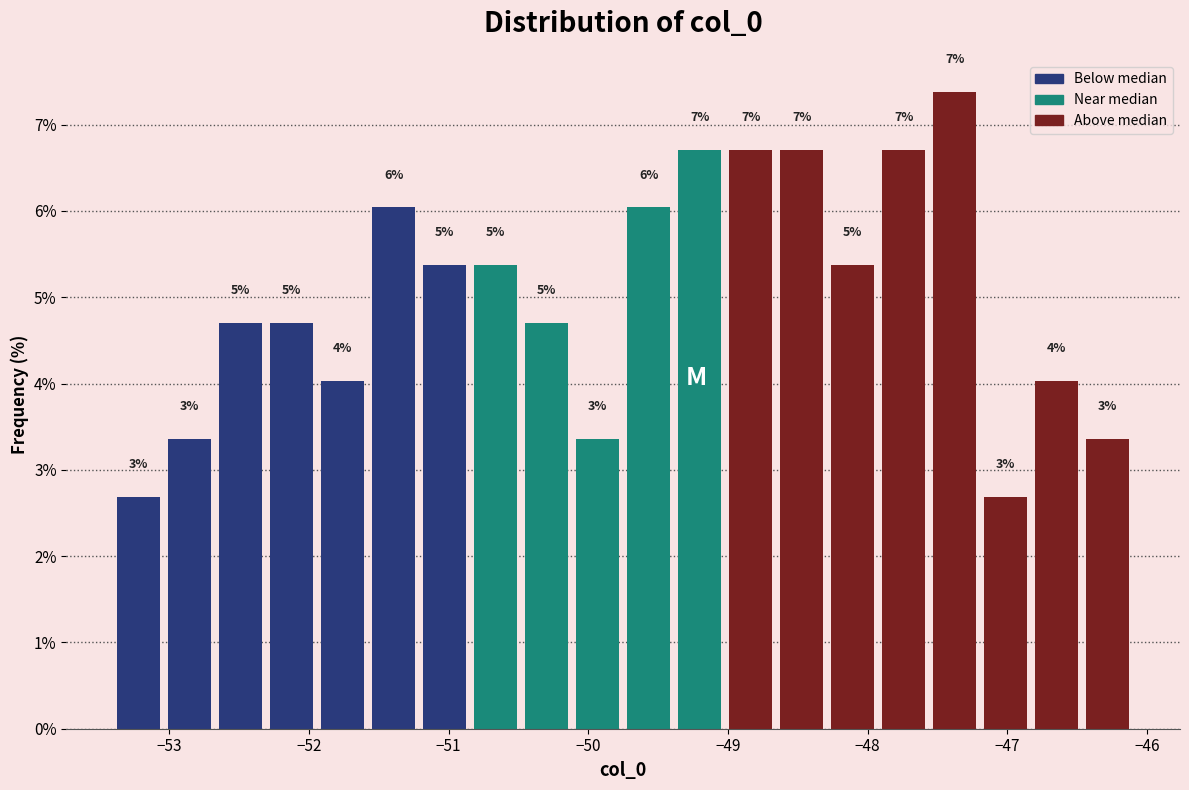

Around what value on the x-axis is the tallest bar? Give the approximate position of its centre, as read against the axis.

-47.4